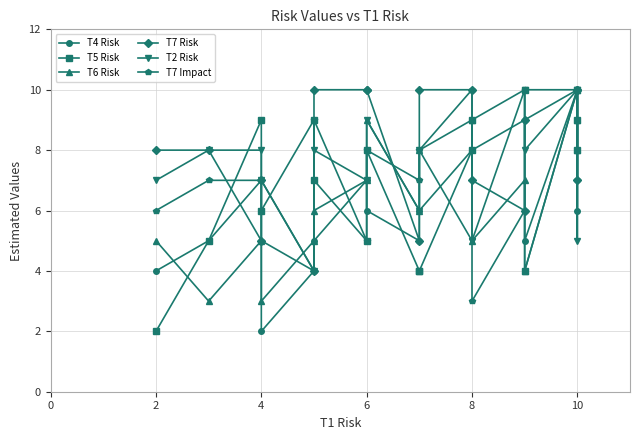

Between 16 and 10, which is larger?

16